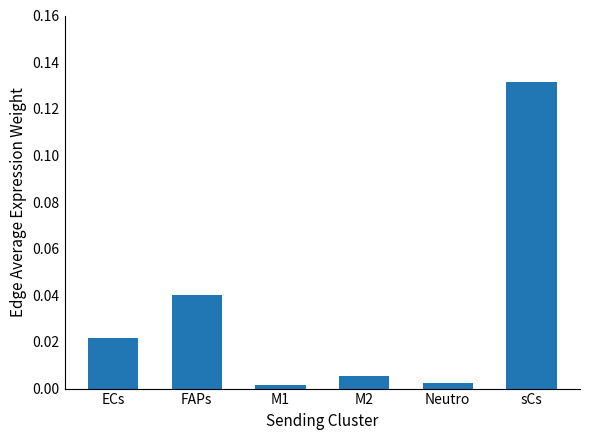

What is the label of the 6th bar from the left?

sCs